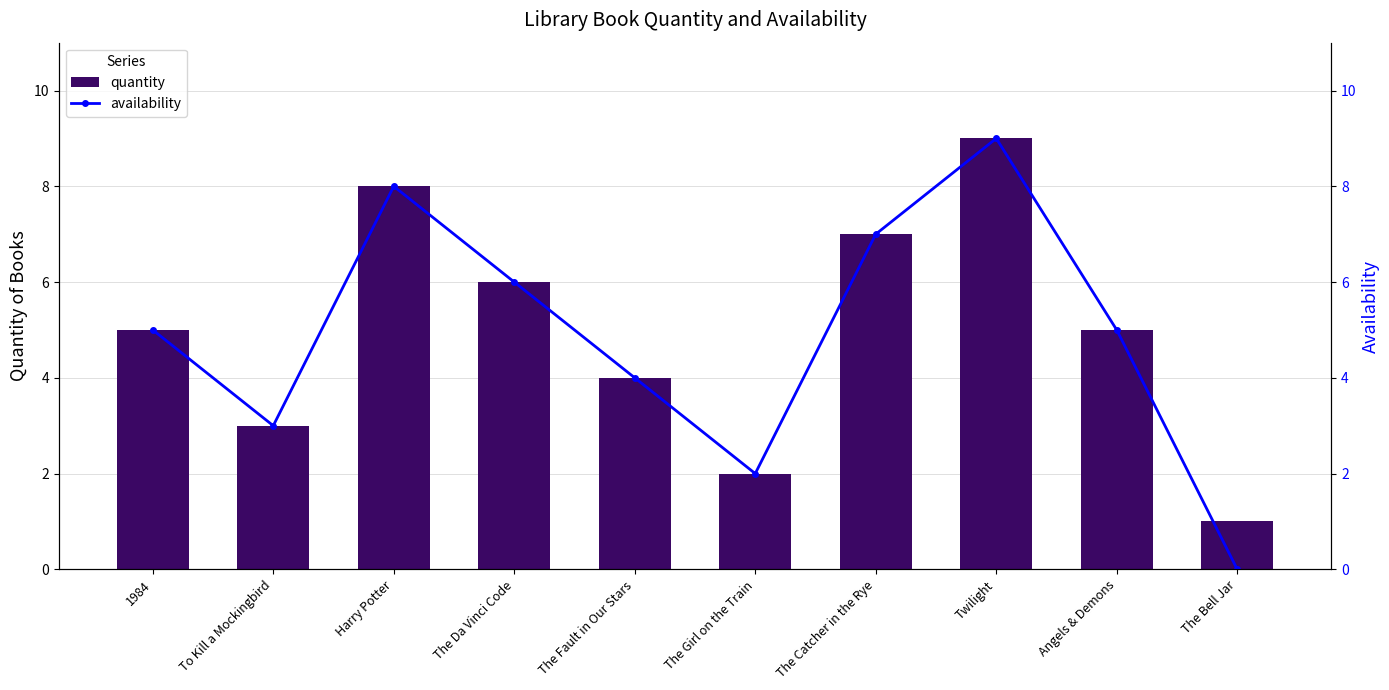

At which label is availability closest to 4?

The Fault in Our Stars